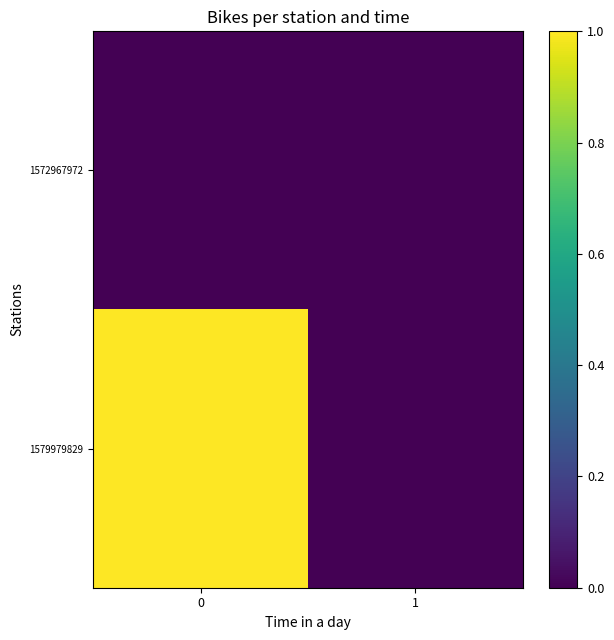

At how many categories does at least one series exceed 0?

1